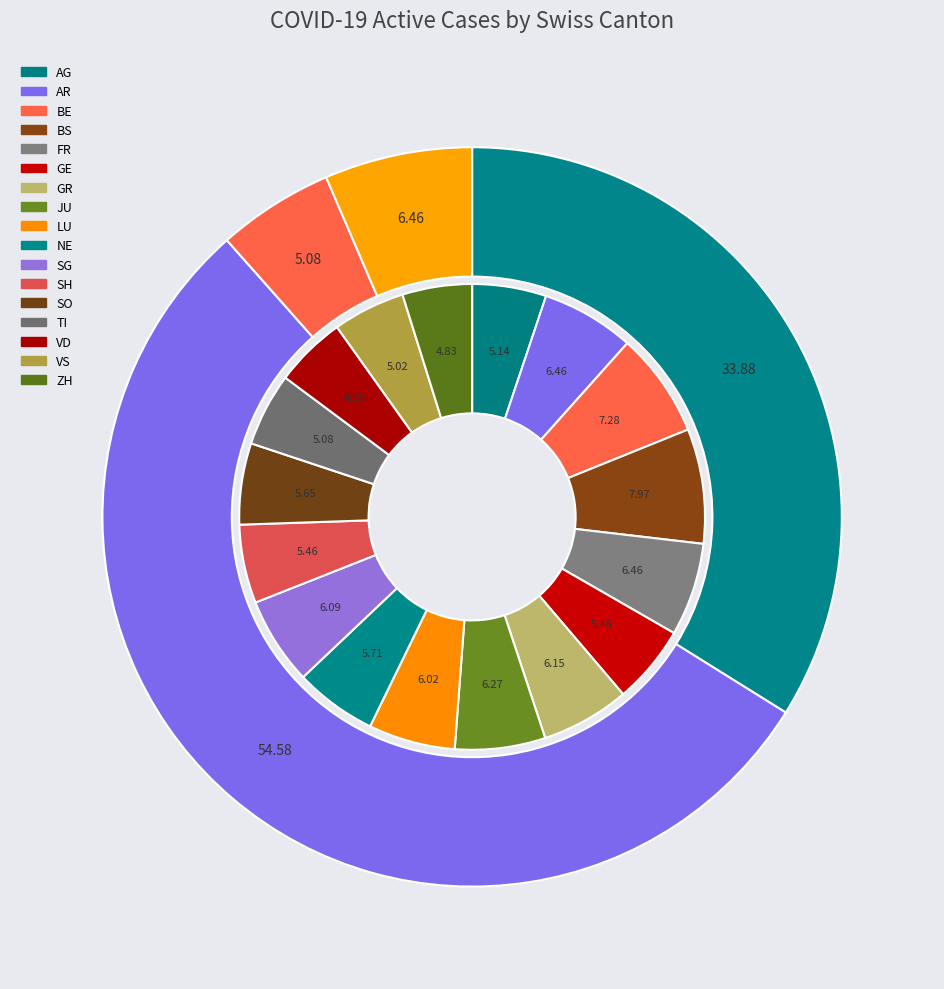

Which category has the smallest portion of the pie?

ZH